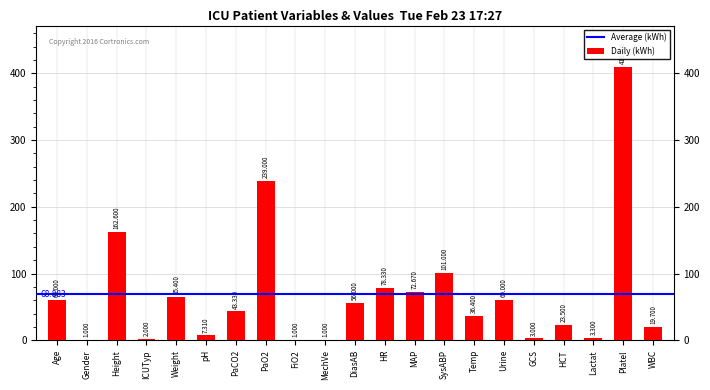

Where does the data first go above 43?

Age